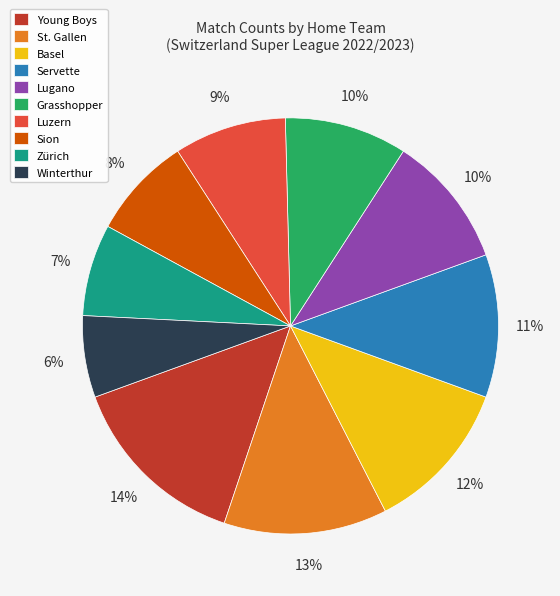

Is the sum of Grasshopper and Servette greater than half?

No